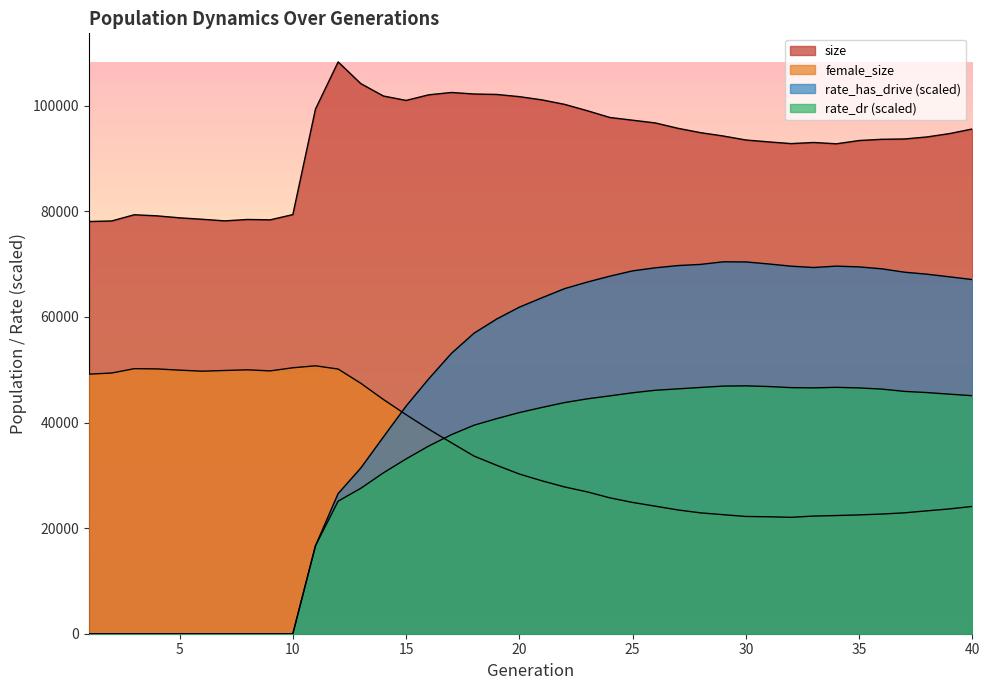

At how many categories does at least one series exceed 90769?

30